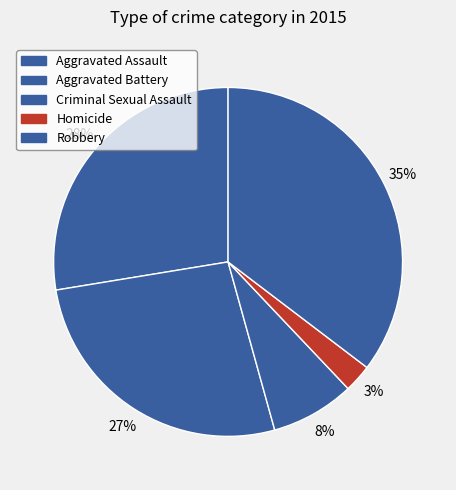

To the nearest percent, what is the difference between the Homicide and Aggravated Battery slice percentages?

24%